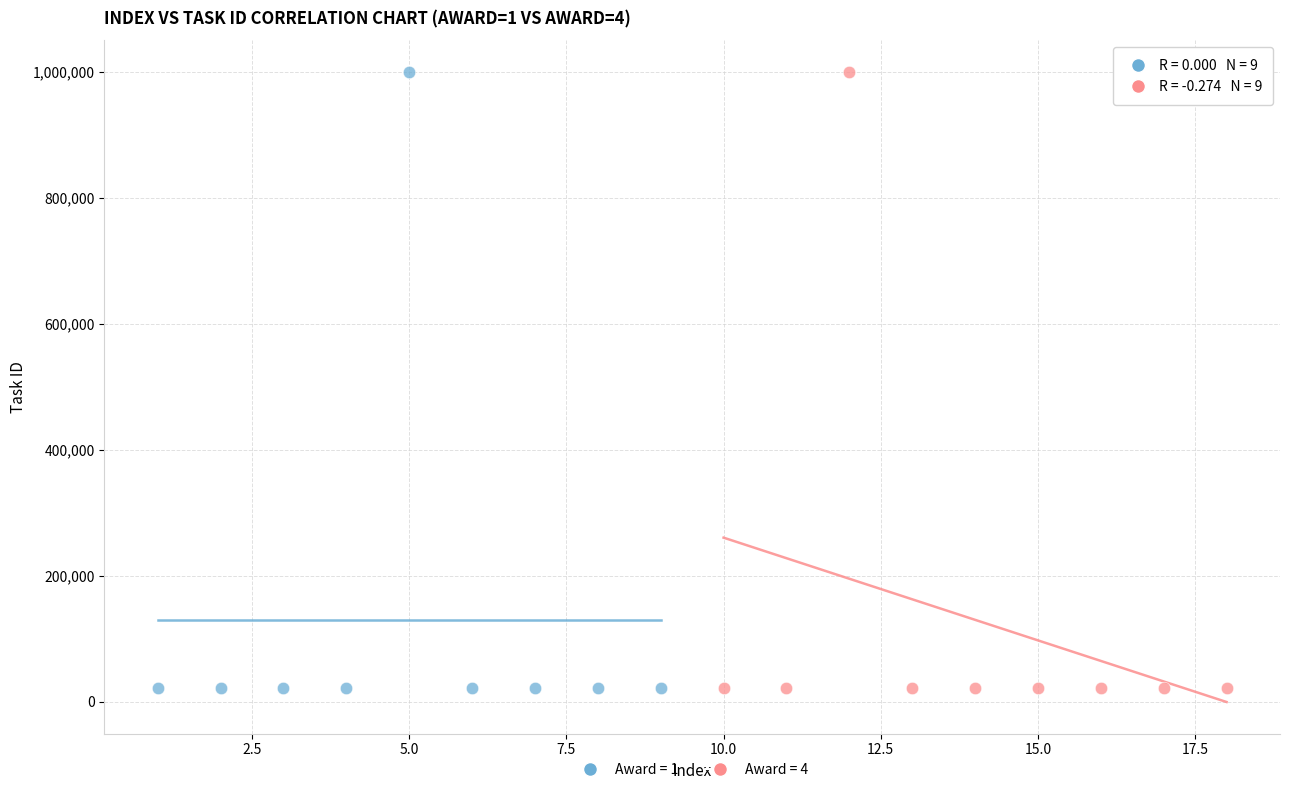

What are all the series names shown in the legend?

Award = 1, Award = 4